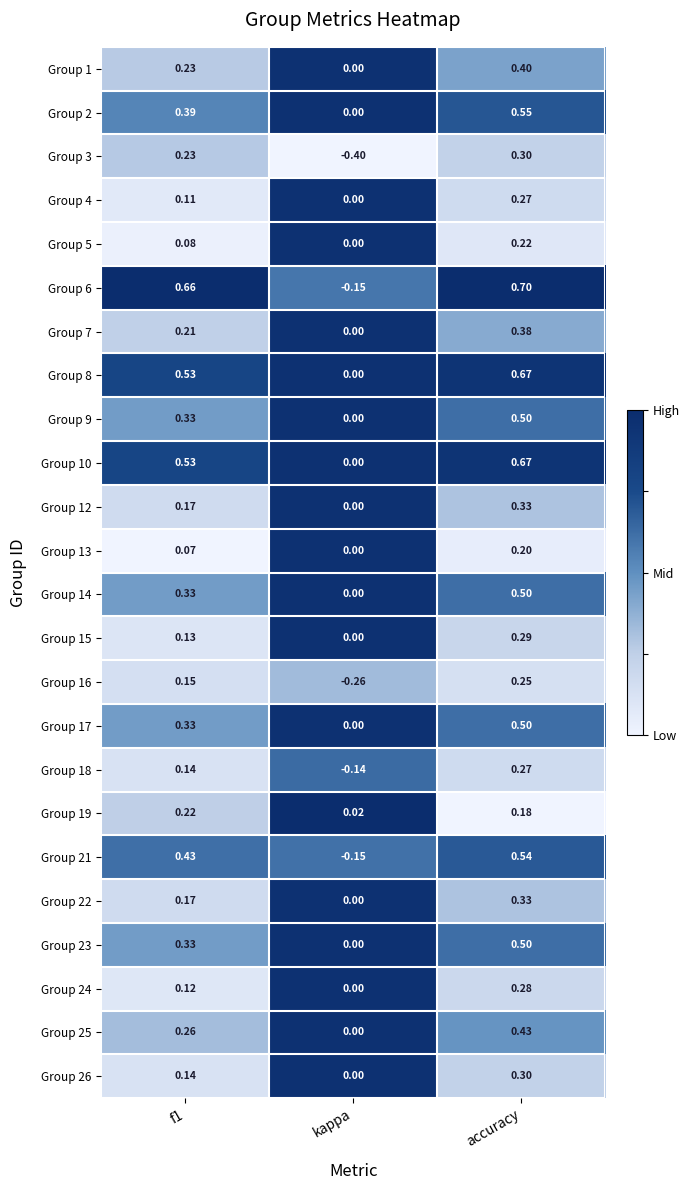

Which series has the widest spread of values?

Group 6